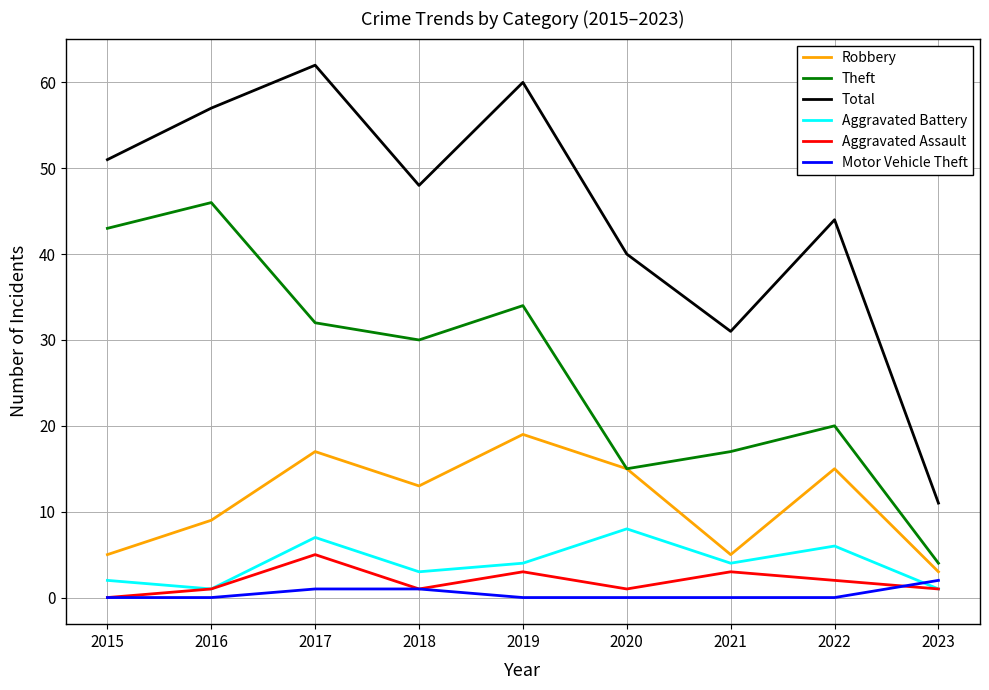

At which label does Robbery first exceed 13?

2017